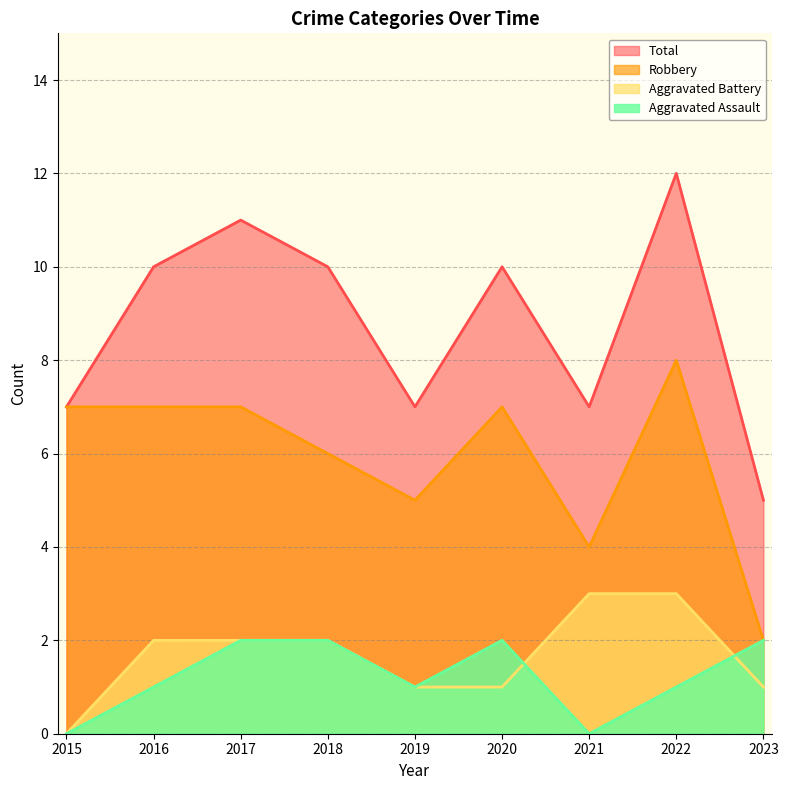

What is the difference between the maximum and second lowest values in the Robbery series?

4